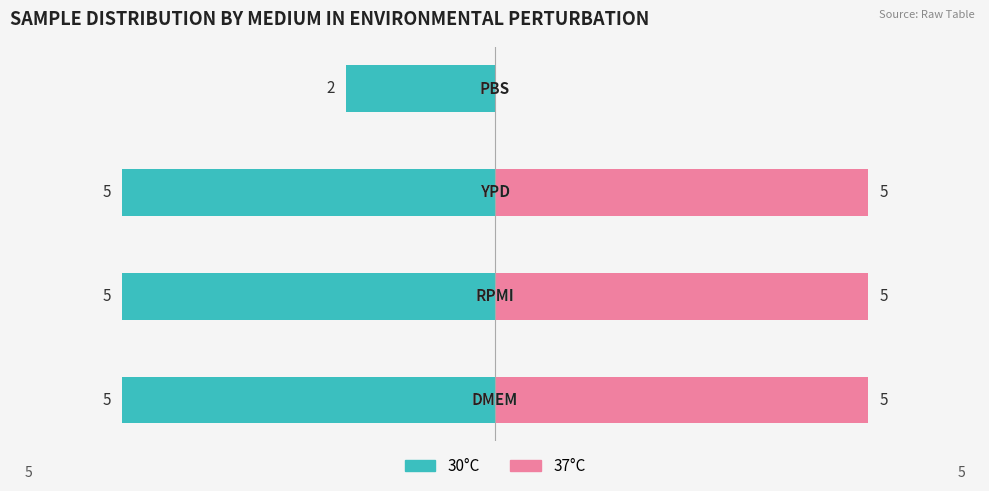

Is the value of 30°C at 0 greater than the value of 37°C at 2?

No